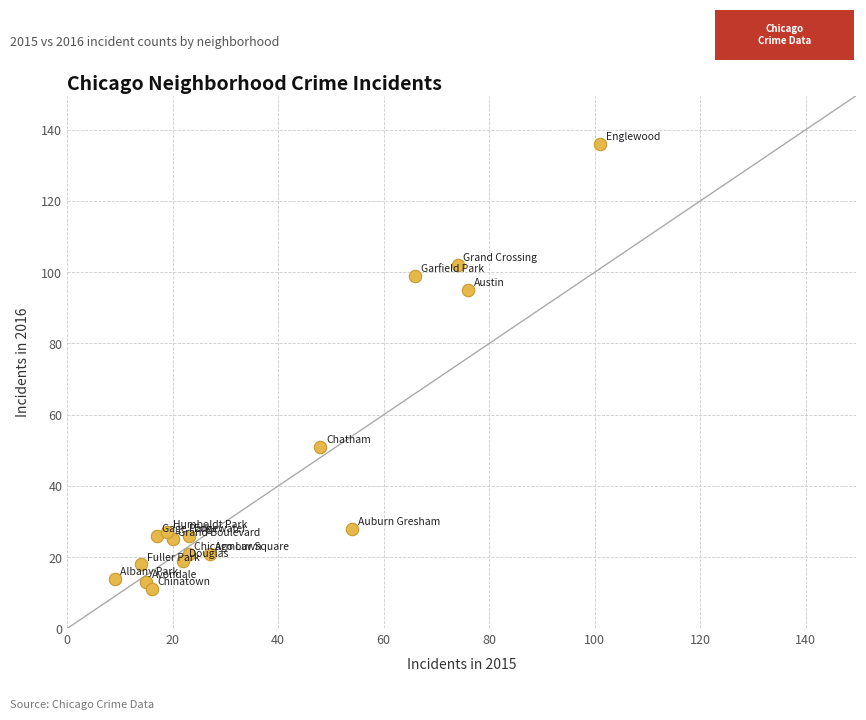

What is the range of X values (max minus min)?

92